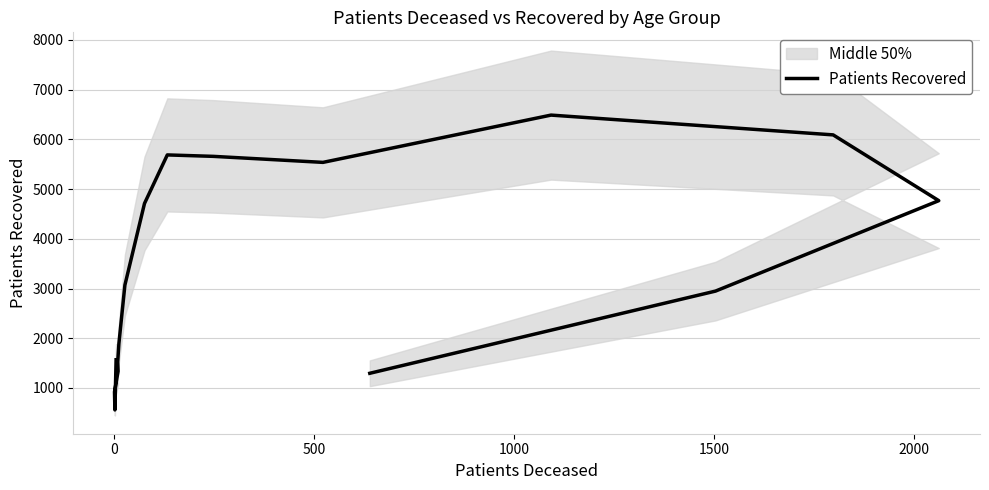

What is the sum of all values?

54047